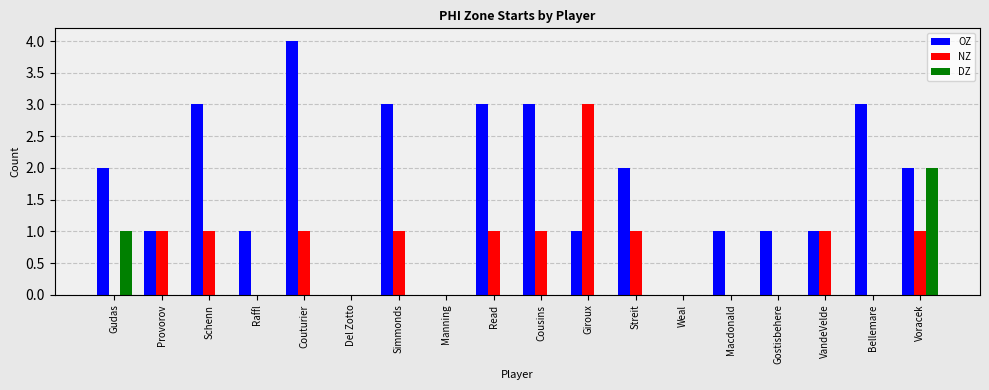

Which series has the largest total across all categories?

OZ